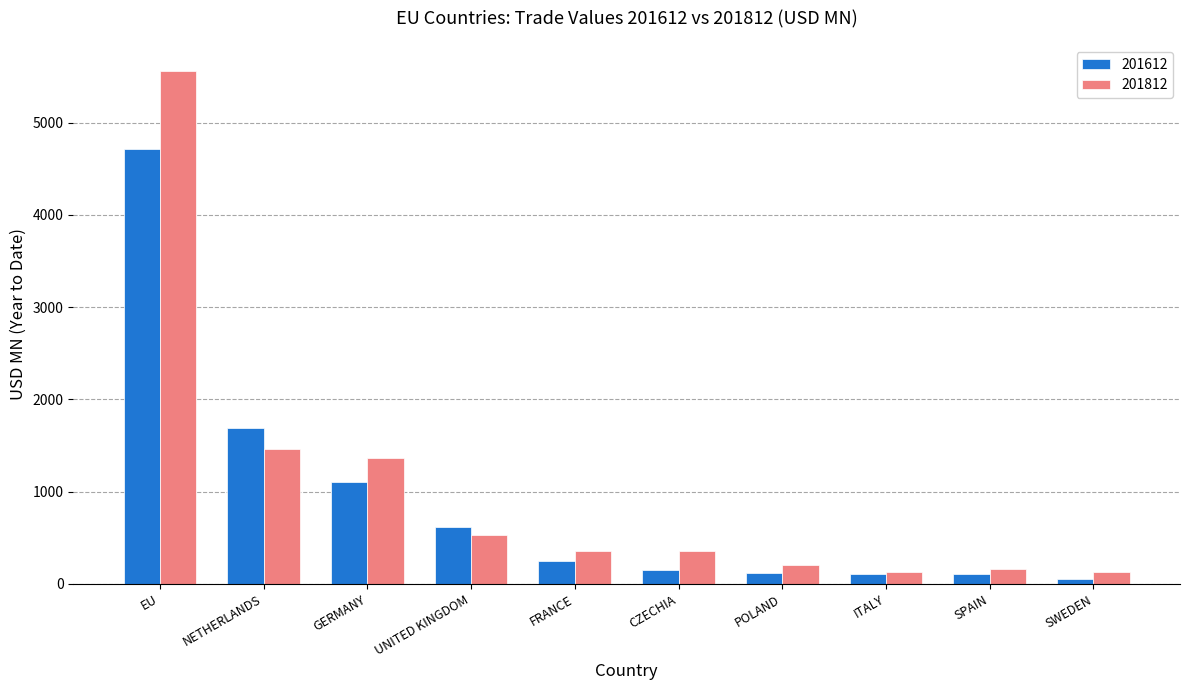

At which category is the sum across all series the highest?

EU